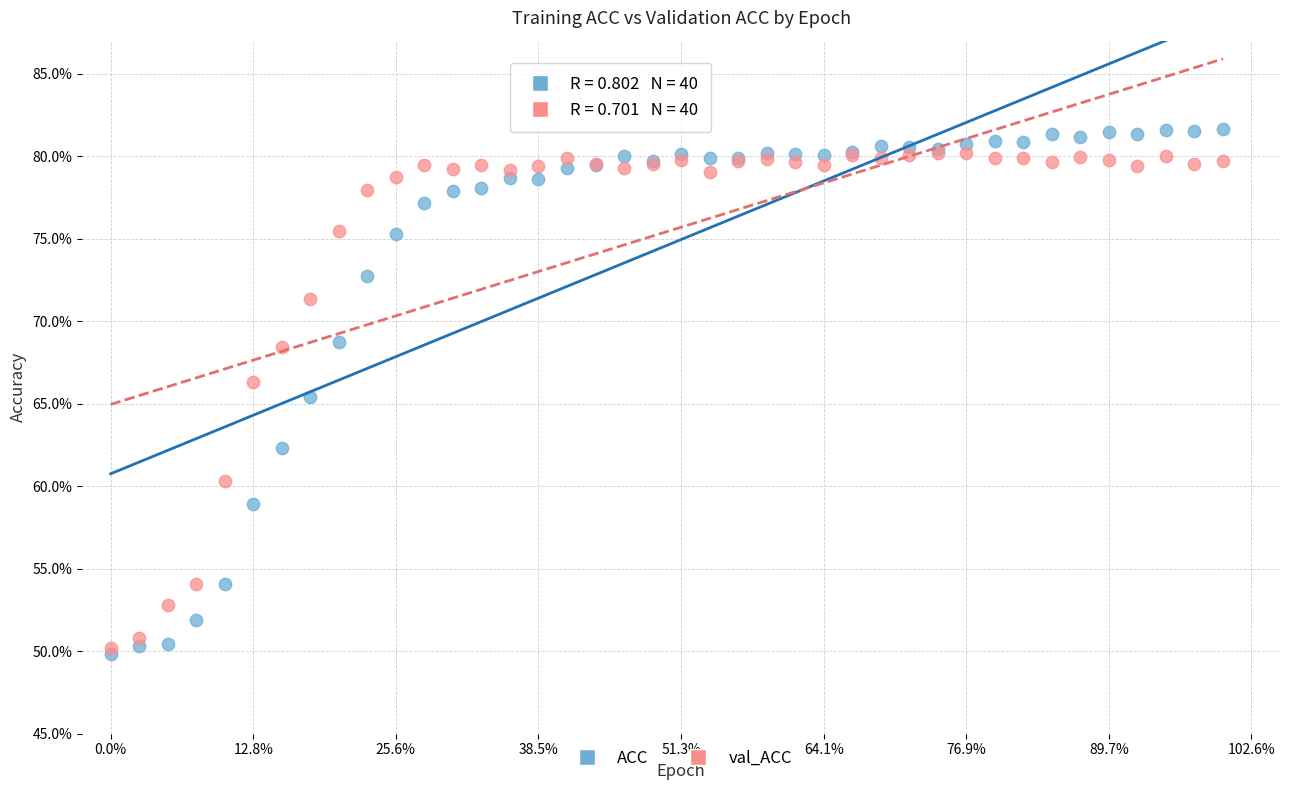

What are all the series names shown in the legend?

ACC, val_ACC